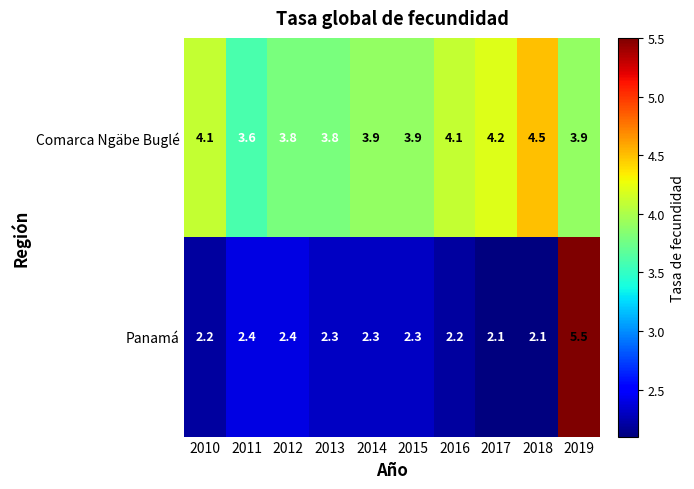

The value of Panamá at 2015 is 3.2. True or false?

False